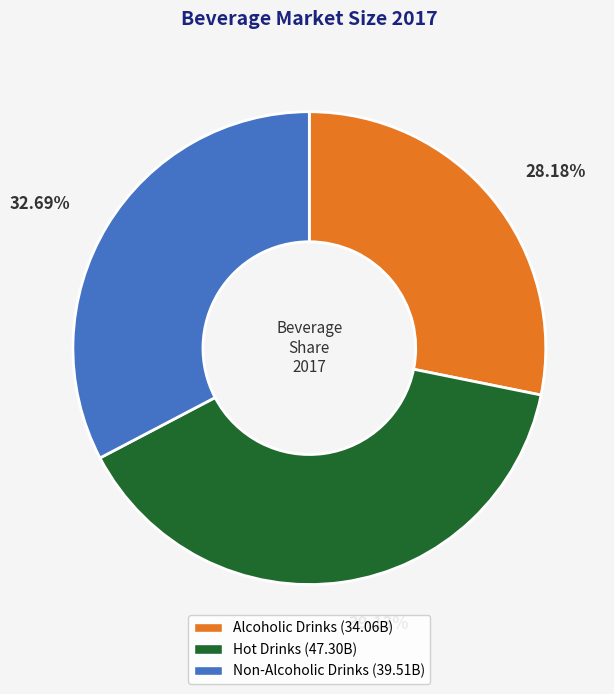

To the nearest percent, what is the average slice percentage?

33%